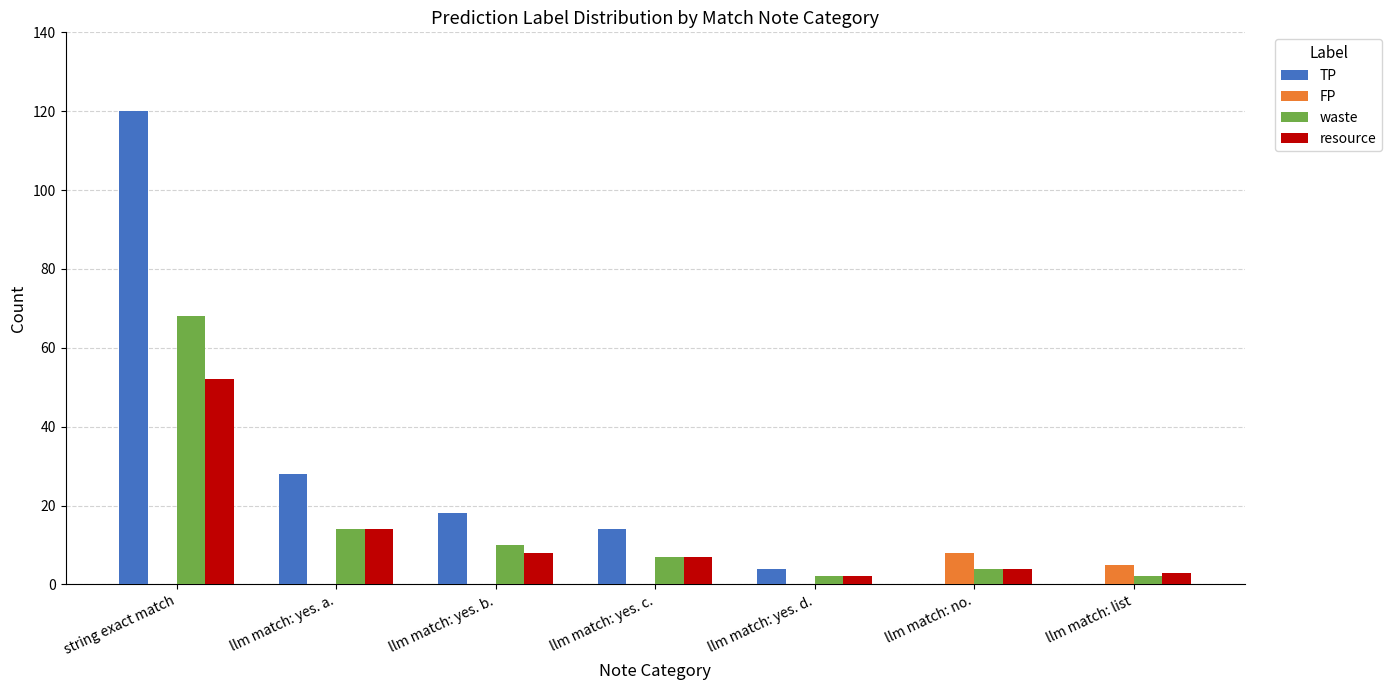

Which series has the largest total across all categories?

TP